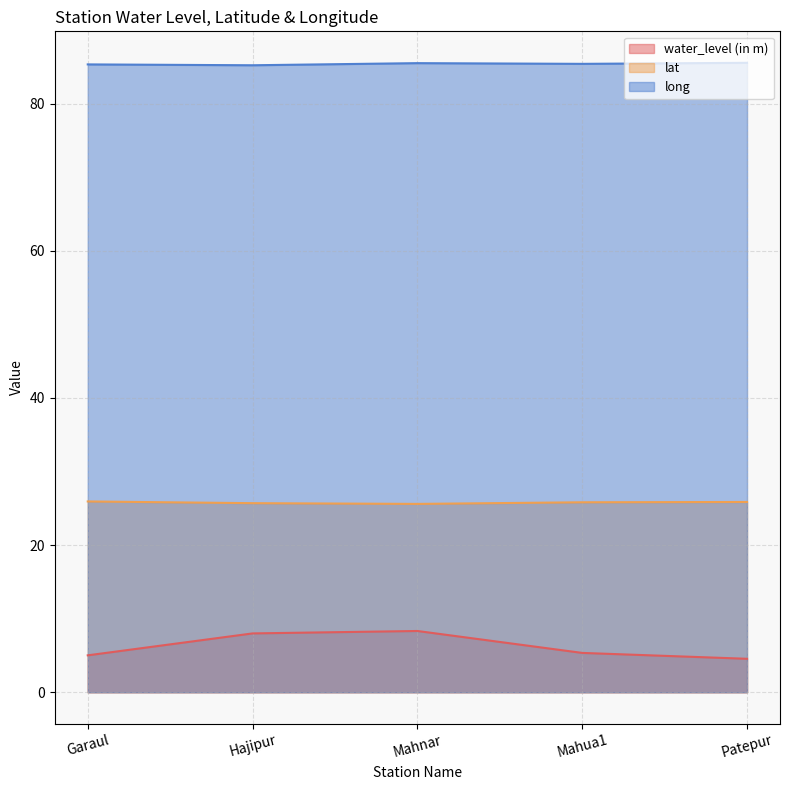

Reading left to right, what are all the values shown in this chart?

water_level (in m): 5.0	8.0	8.3	5.3	4.5
lat: 25.9	25.7	25.6	25.8	25.9
long: 85.3	85.2	85.5	85.4	85.6